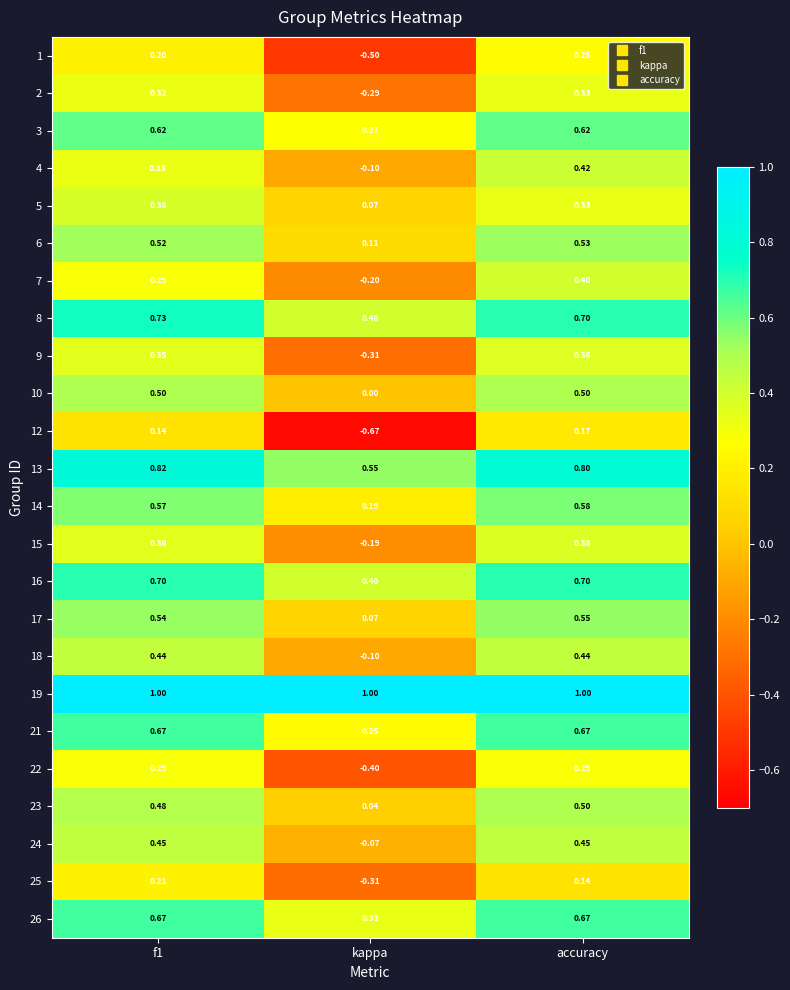

What is the total value across all series at f1?

11.6